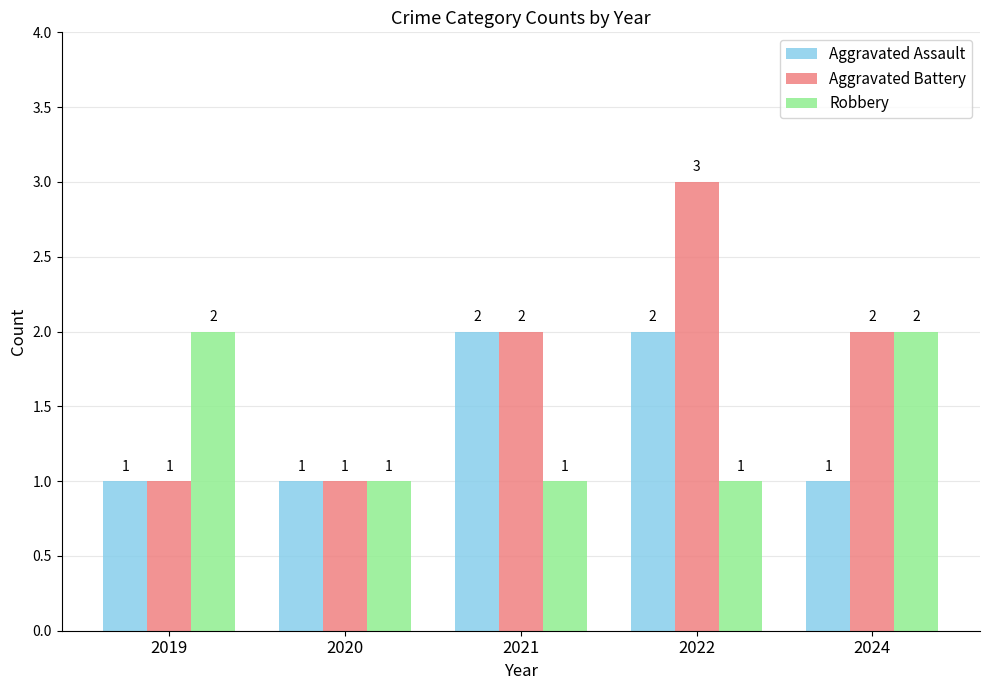

Which series changed the most between 2019 and 2022?

Aggravated Battery